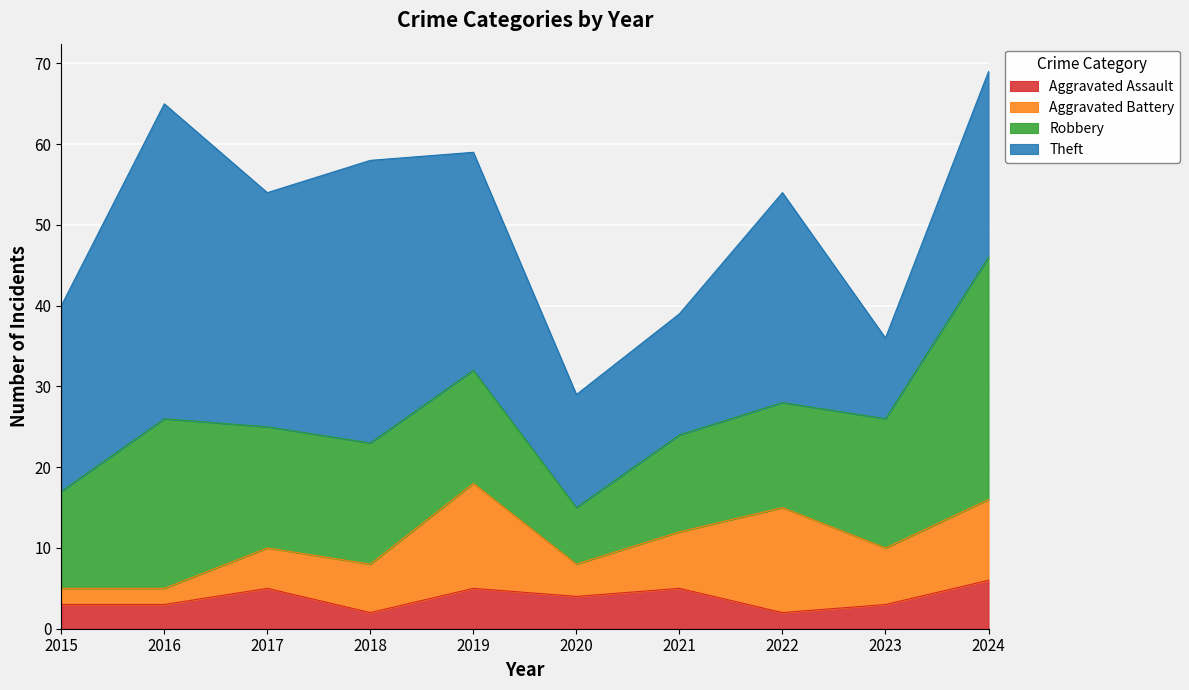

Which category has the lowest value across all series?

2018